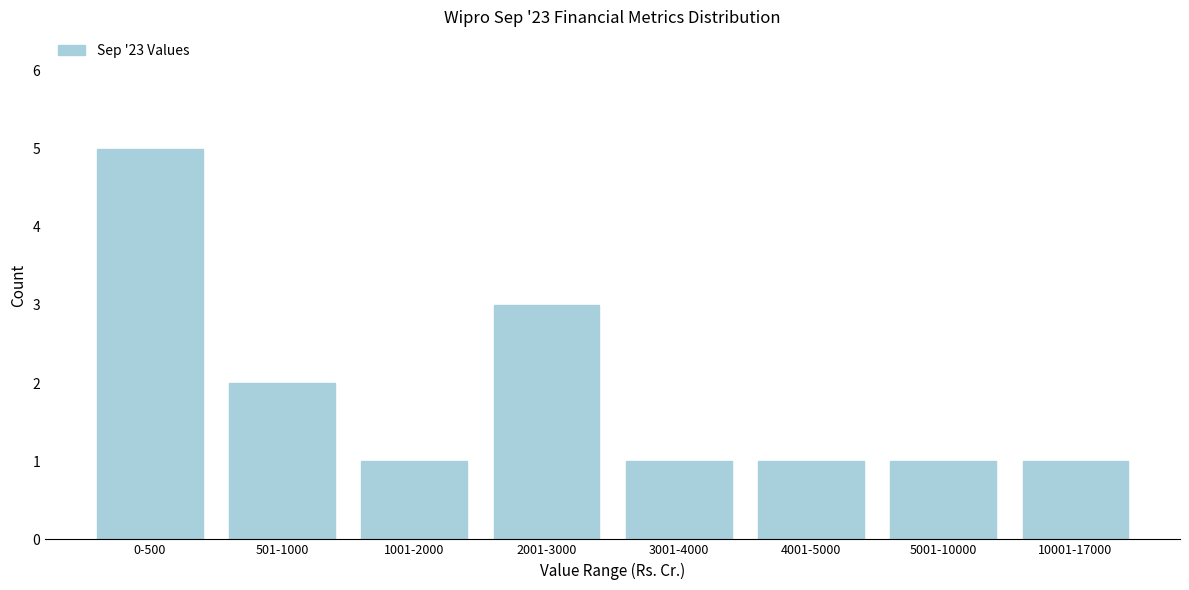

Reading left to right, extract all data points from this chart.

5	2	1	3	1	1	1	1